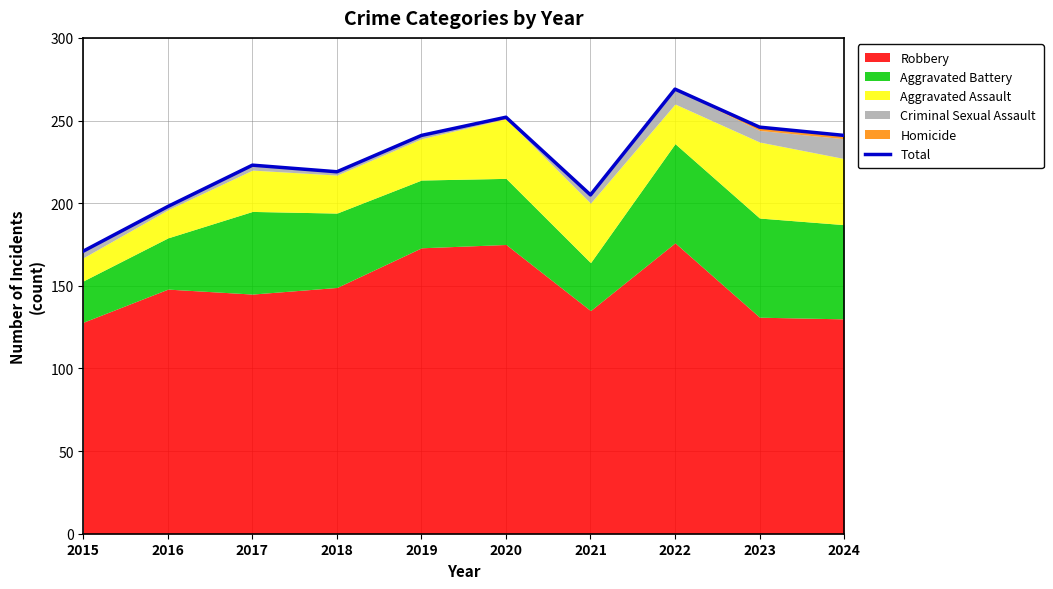

Which category has the highest value across all series?

2022